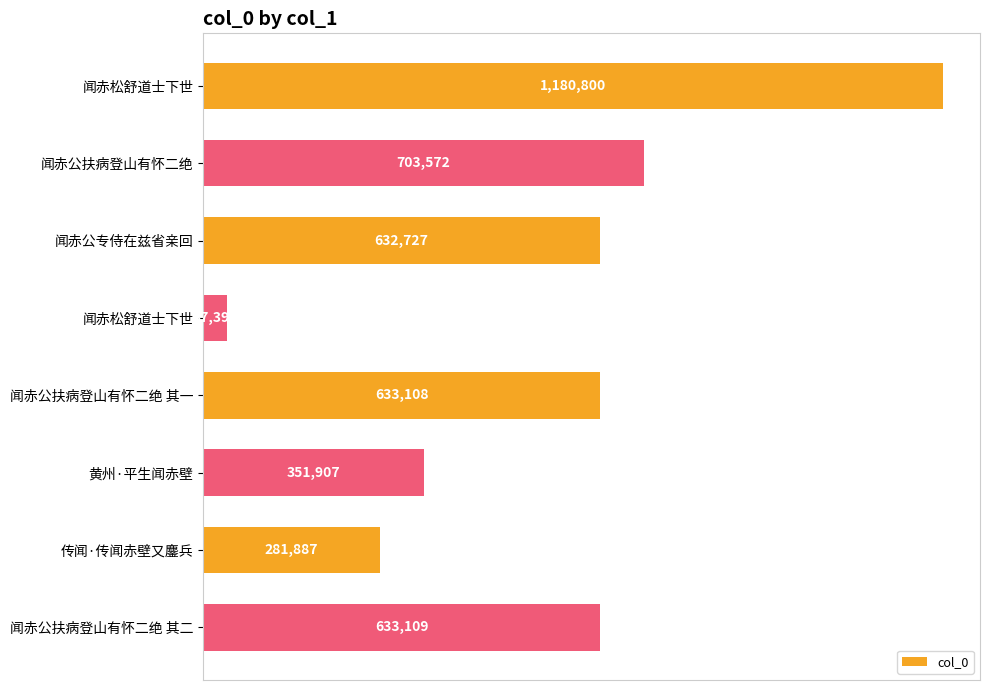

Does the chart contain any negative values?

No